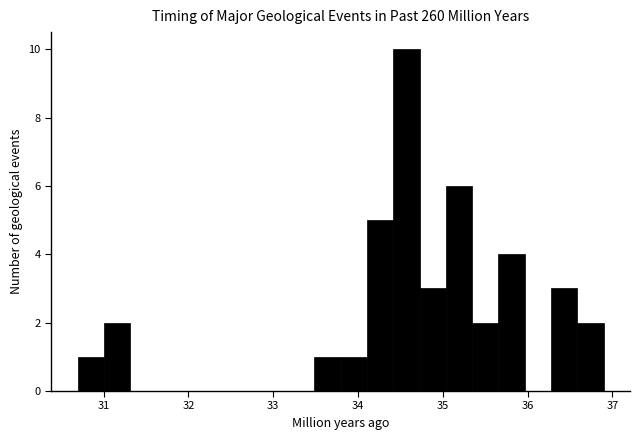

Around what value on the x-axis is the tallest bar? Give the approximate position of its centre, as read against the axis.

34.6